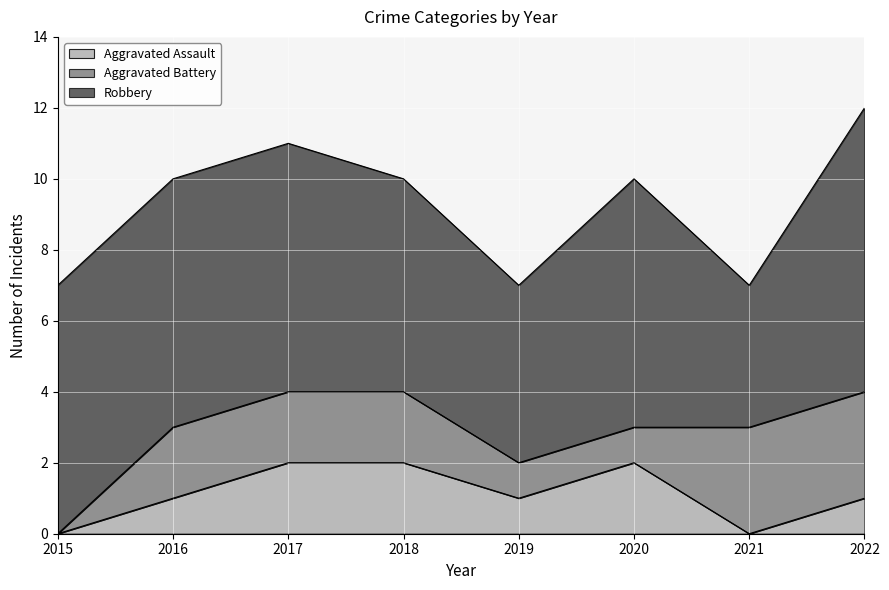

How many values in the Aggravated Battery series exceed 2?

2